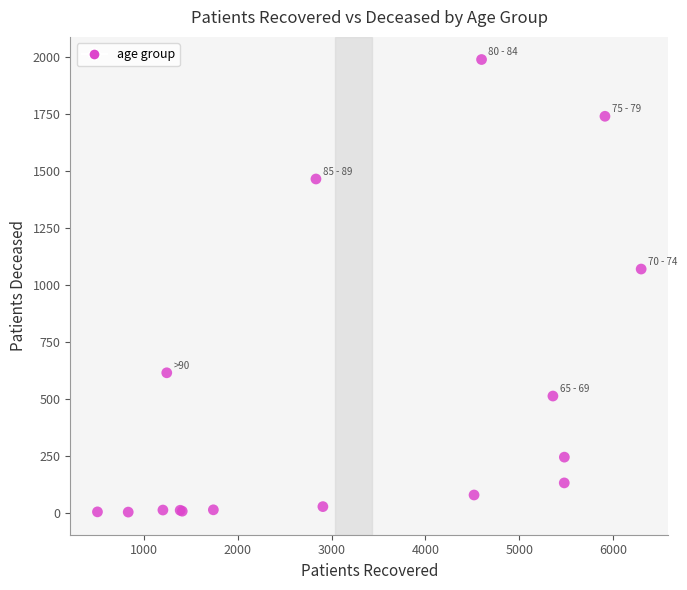

What Y value in the scatter plot is closest to 994?

1068